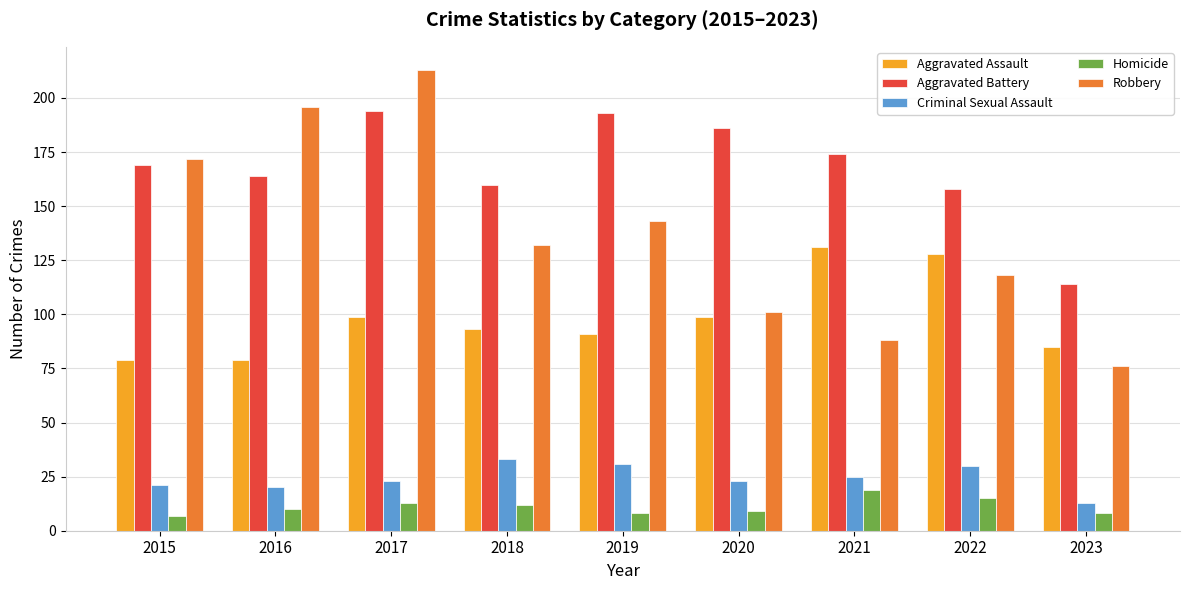

Which series has the largest total across all categories?

Aggravated Battery